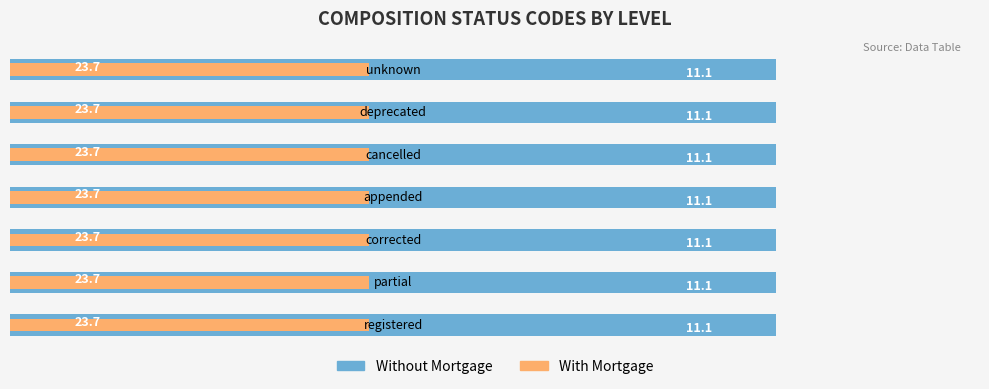

How many groups of bars are there?

7